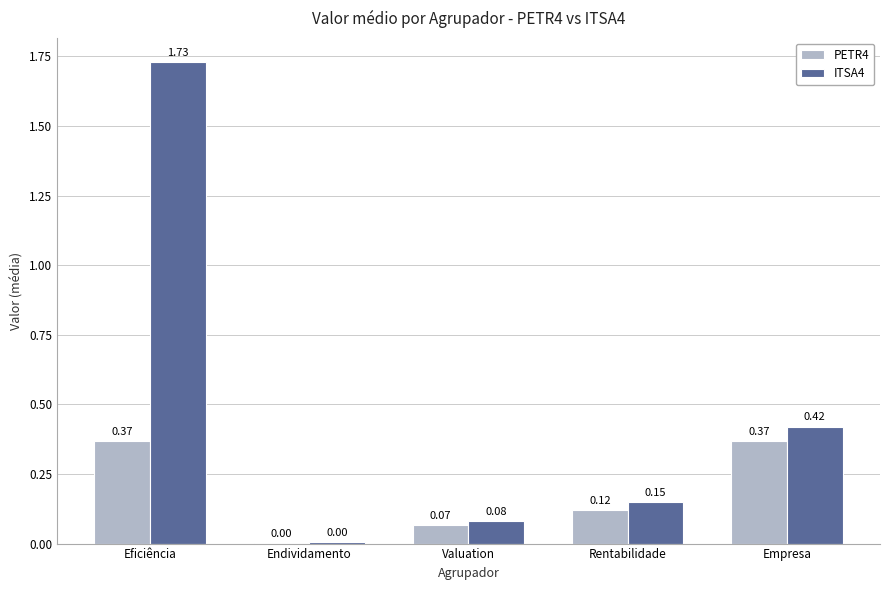

At which category is the sum across all series the highest?

Eficiência